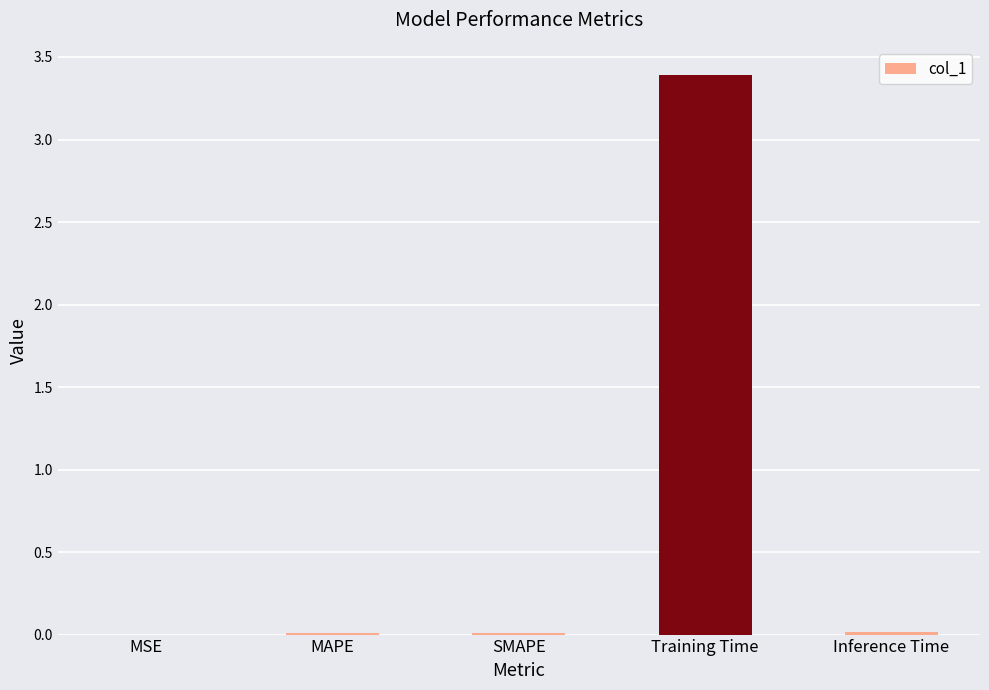

Is it true that the value at MSE is 0.0?

True